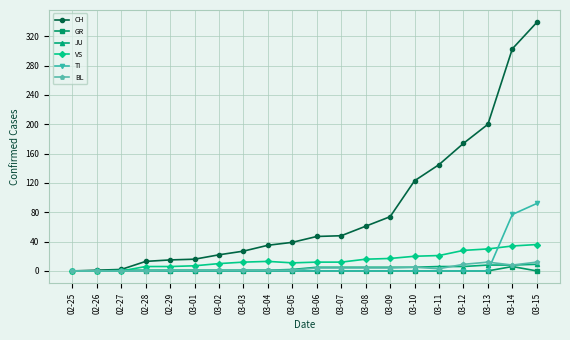

What is the difference between the maximum and minimum values in the BL series?

12